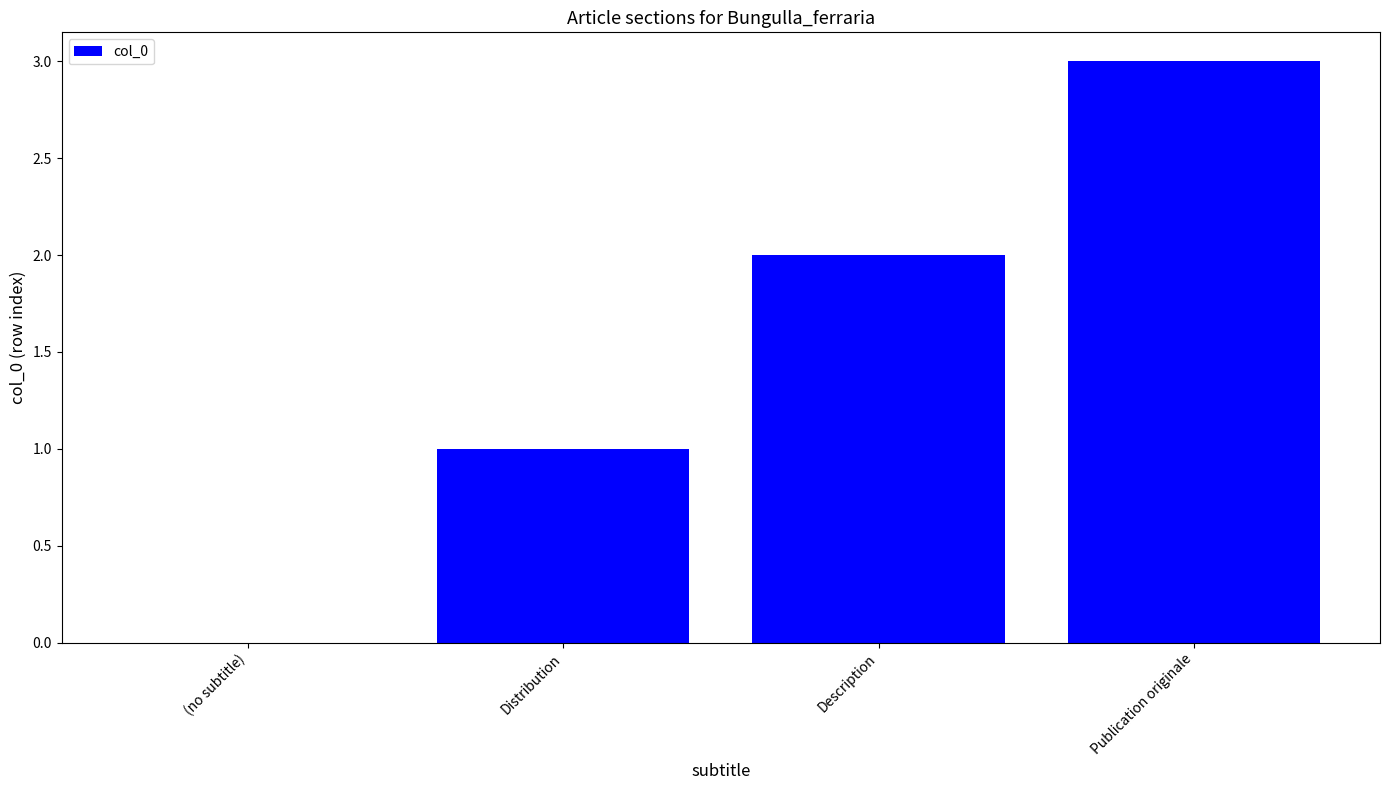

Where is the data nearest to the value 1?

Distribution